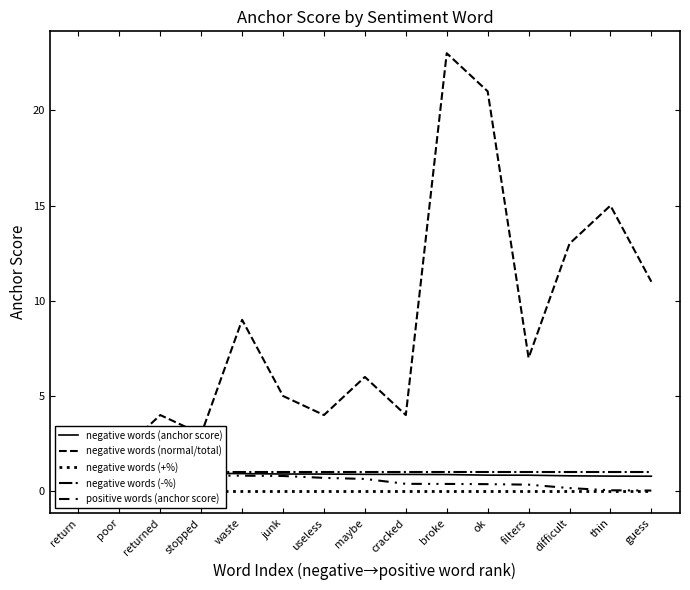

True or false: negative words (anchor score) has more than 0 interior local peaks.

False